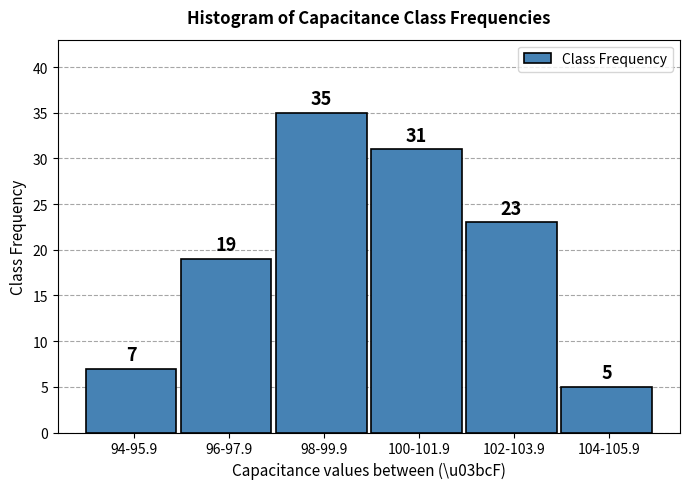

Reading right to left, list all the values displayed in this chart.

5	23	31	35	19	7